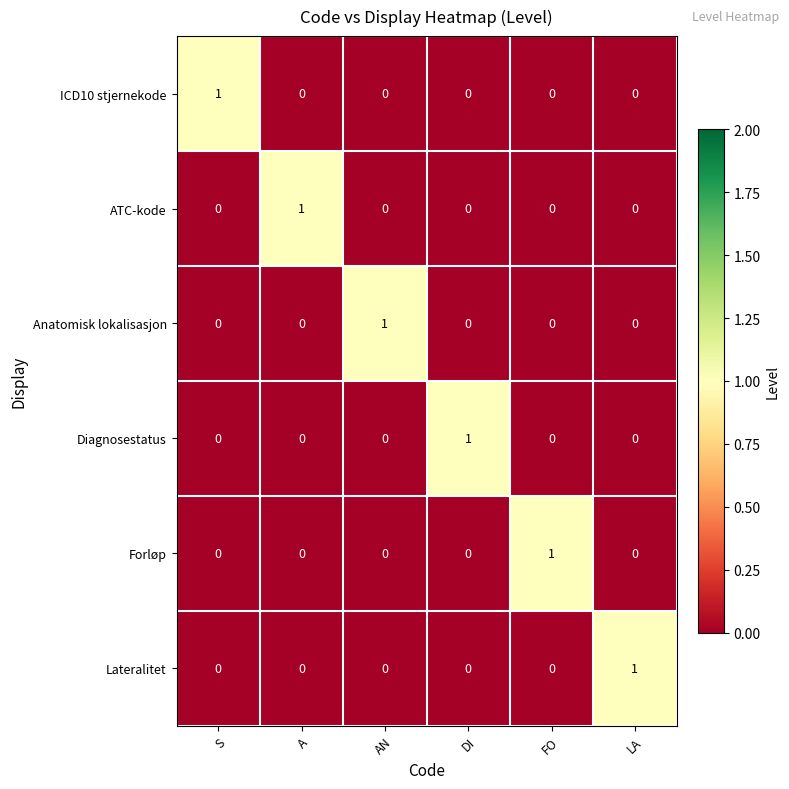

True or false: Anatomisk lokalisasjon has a value of 0 at FO.

True